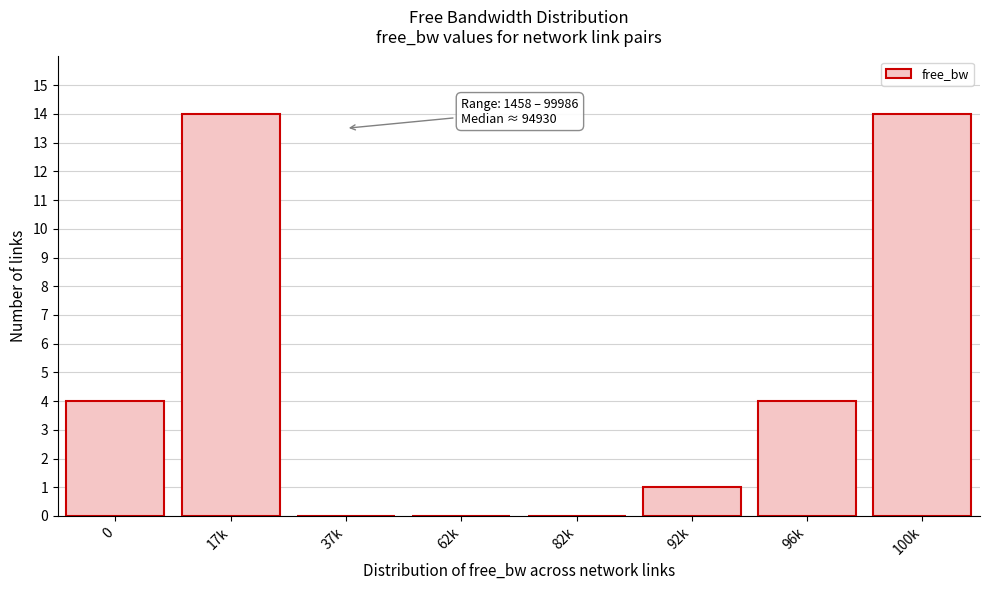

Reading left to right, what are all the values shown in this chart?

0=4	17k=14	37k=0	62k=0	82k=0	92k=1	96k=4	100k=14